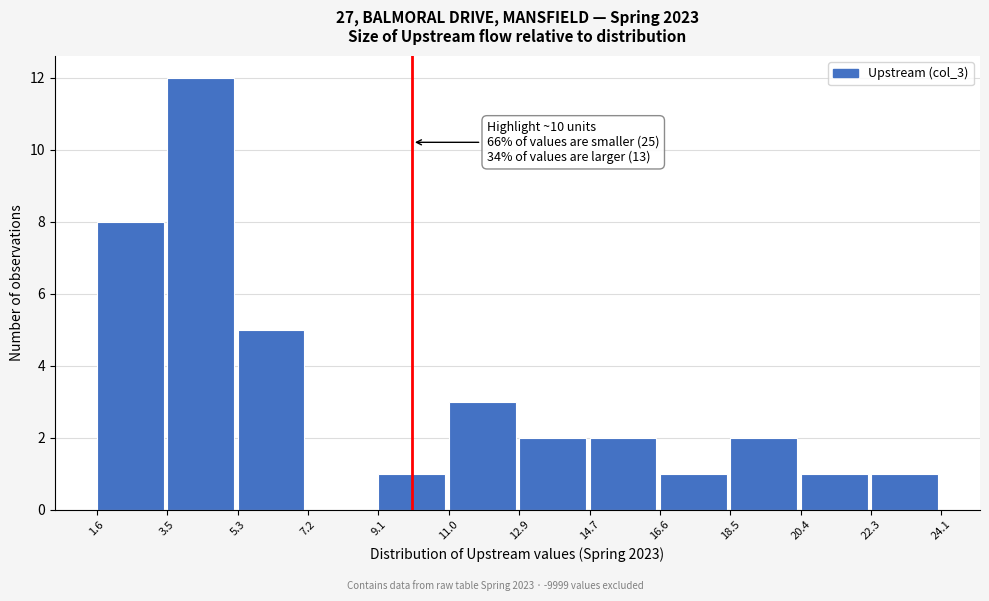

Over which range of the x-axis is the bar tallest?

3.5 to 5.3